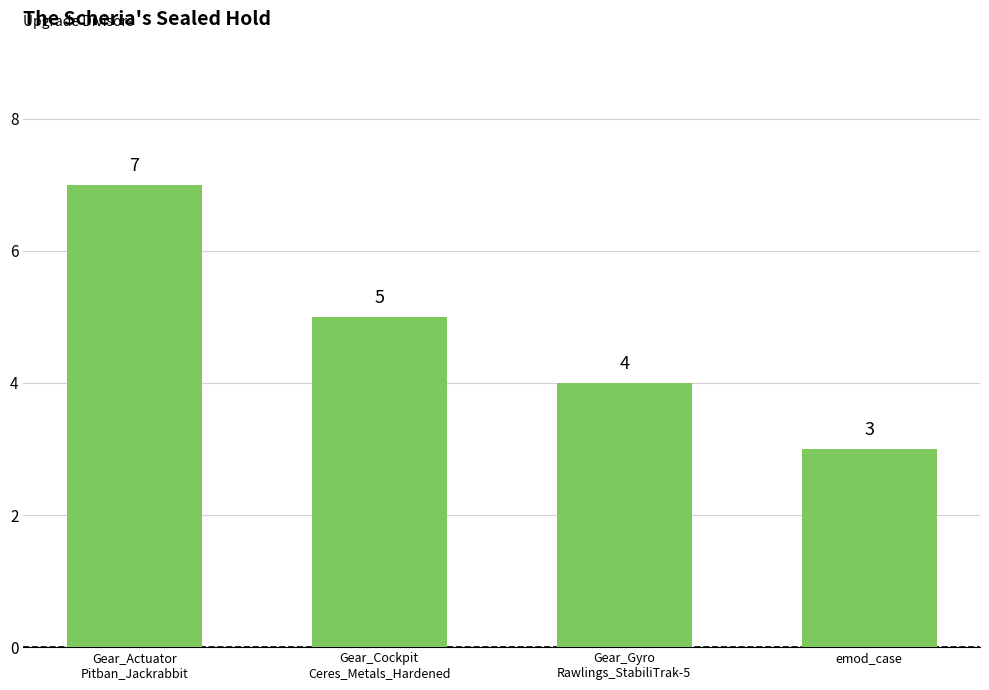

Where is the data nearest to the value 5?

Gear_Cockpit
Ceres_Metals_Hardened